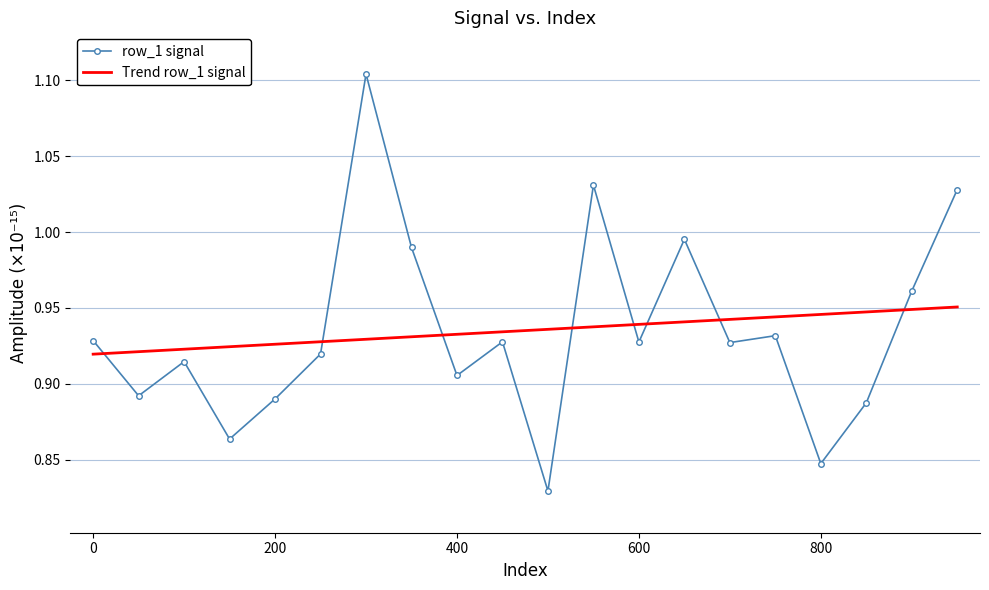

Rank the series by their maximum value, from lowest to highest.

Trend row_1 signal, row_1 signal